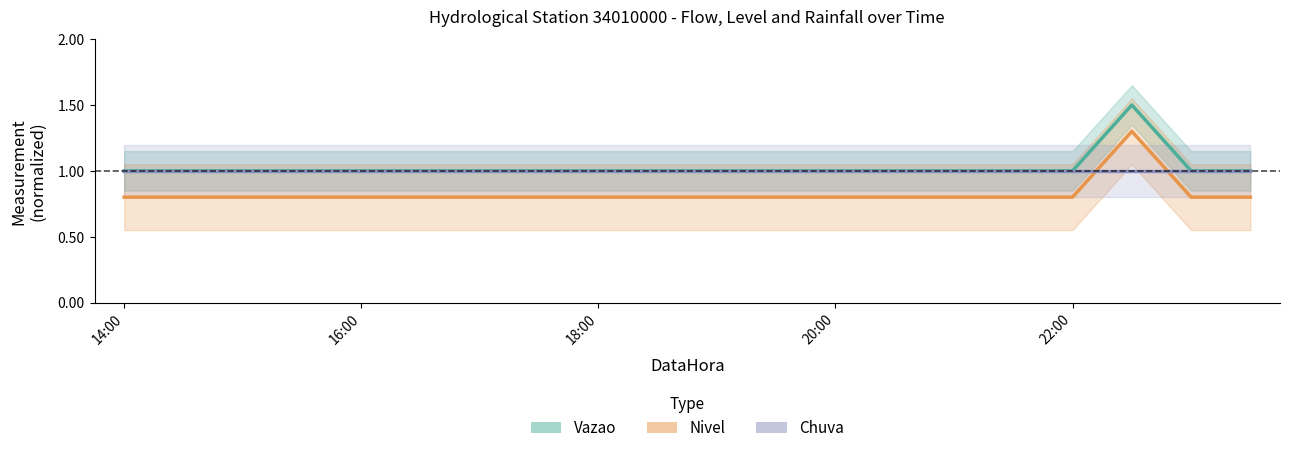

At how many categories does at least one series exceed 1?

1